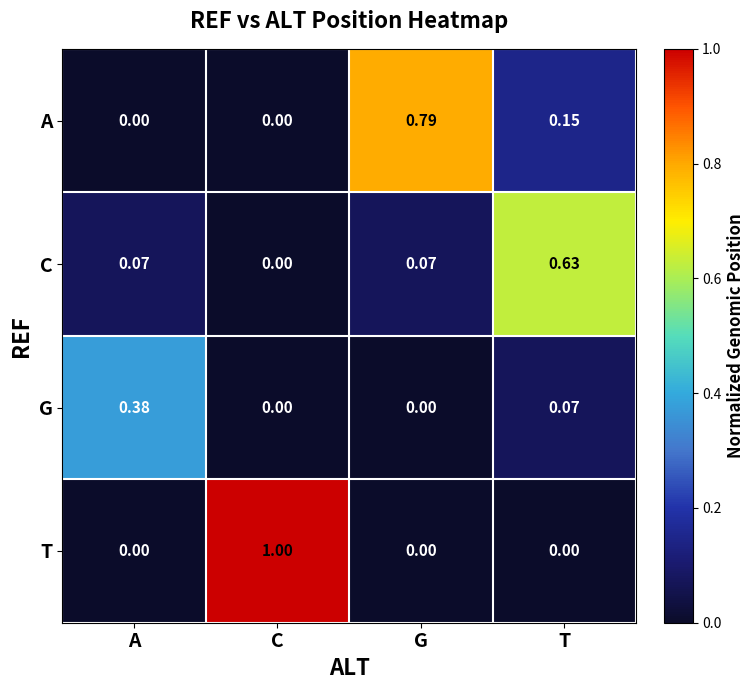

What is the total value across all series at C?

1.0